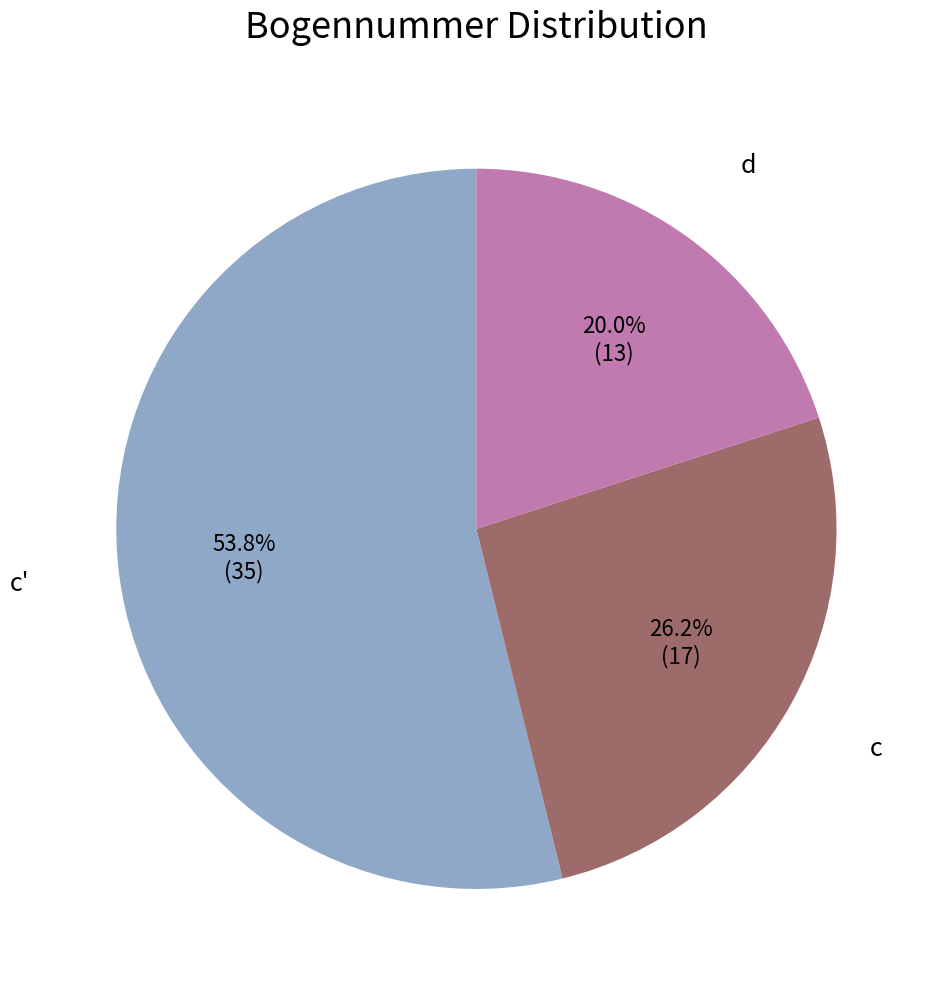

Is there a majority slice in this chart?

Yes